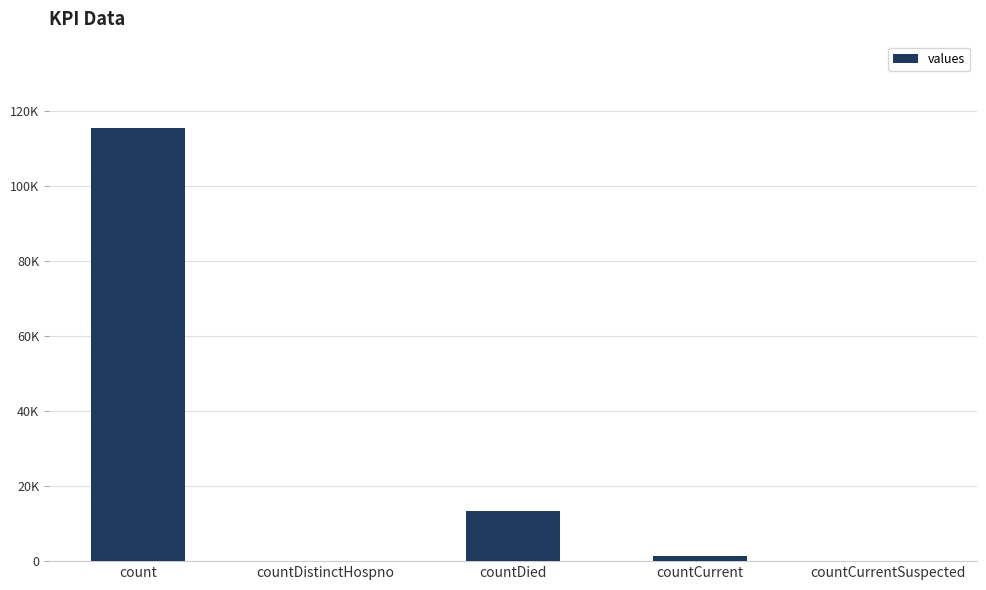

Read the value at count, to the nearest 100.

115400